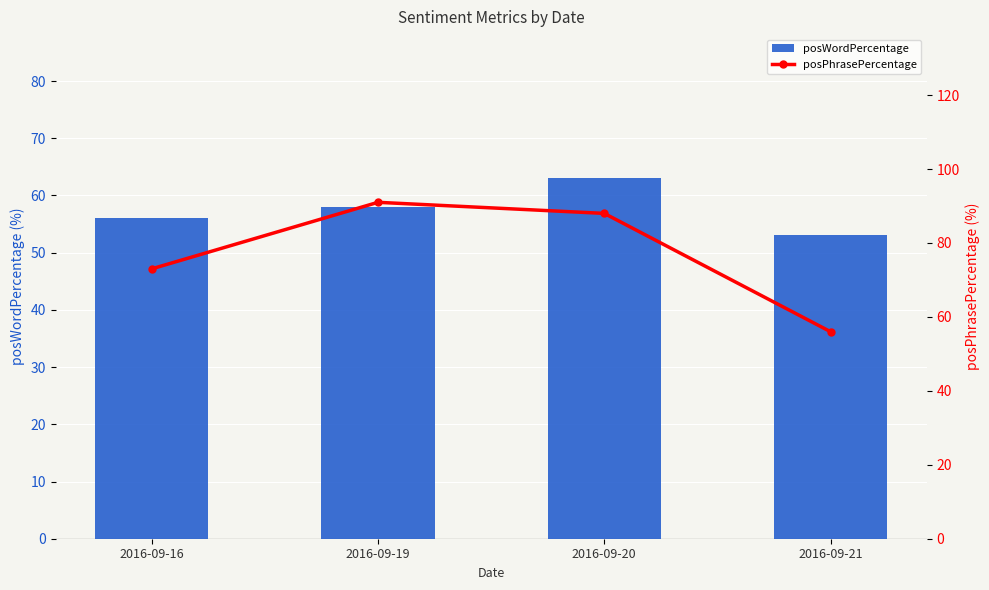

What is the total value across all series at 2016-09-21?

109